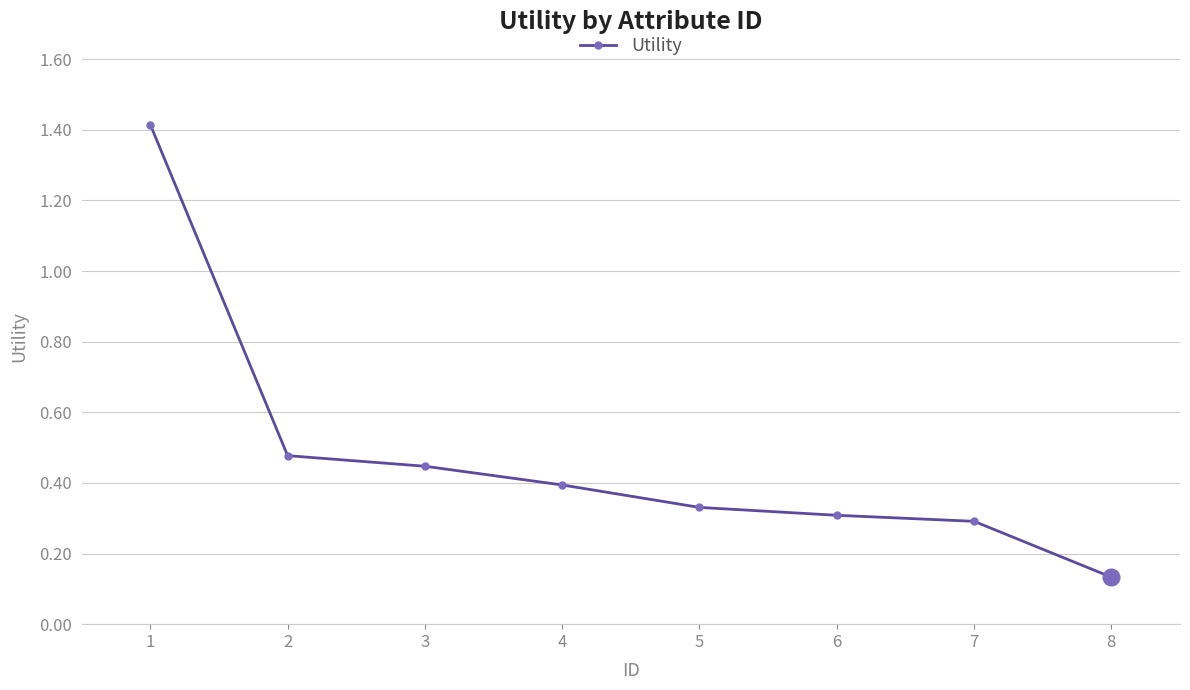

True or false: the data has more than 2 interior local peaks.

False